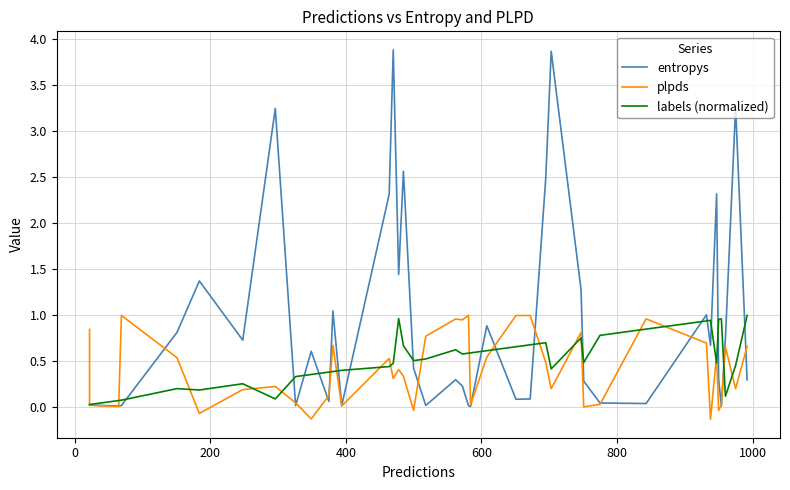

What are all the series names shown in the legend?

entropys, plpds, labels (normalized)